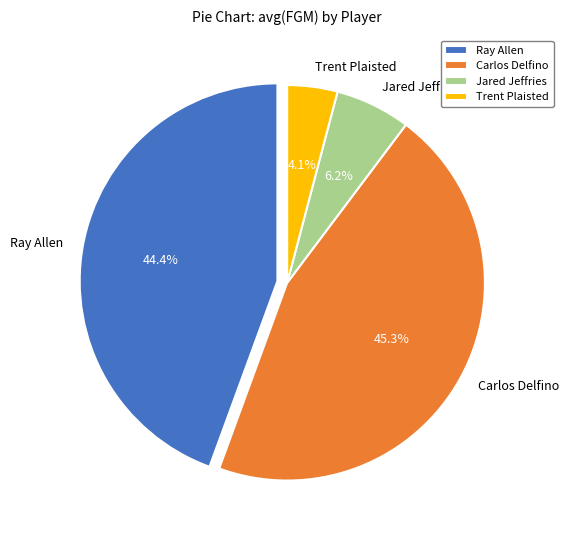

Do Carlos Delfino and Ray Allen together represent more than half of the pie?

Yes